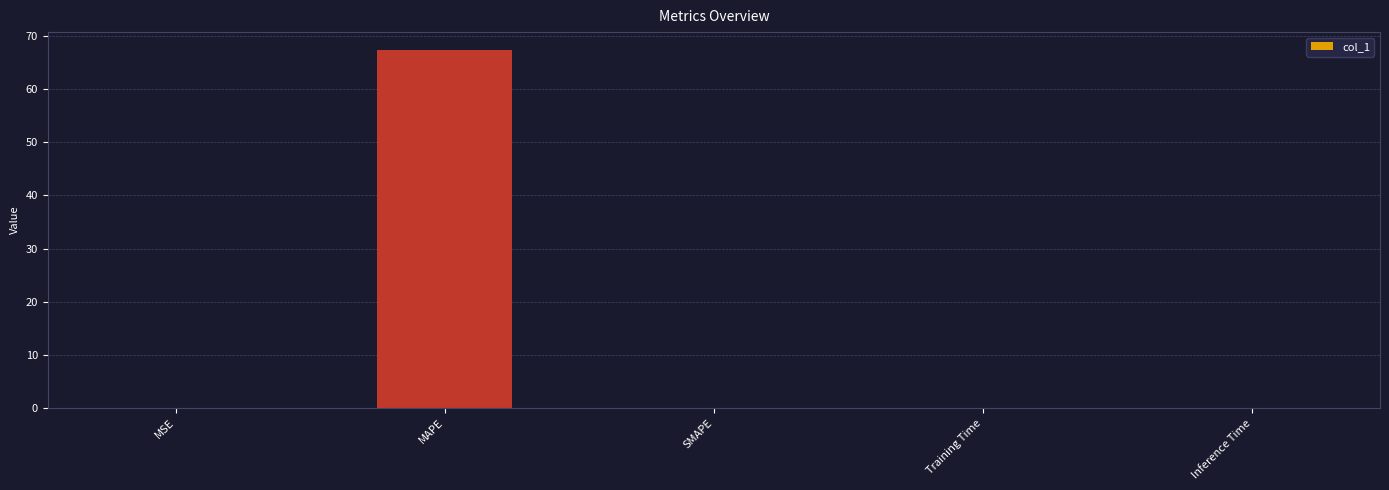

Which category has the highest value across all series?

MAPE